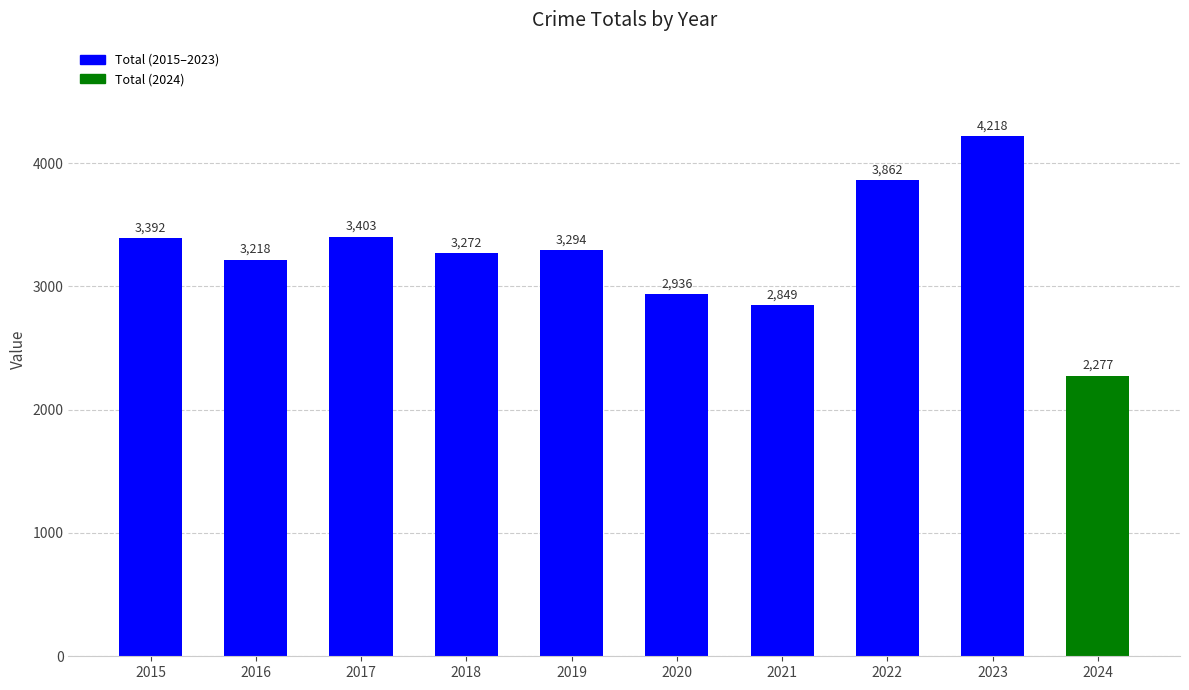

What is the value of the 1st bar from the left?

3392